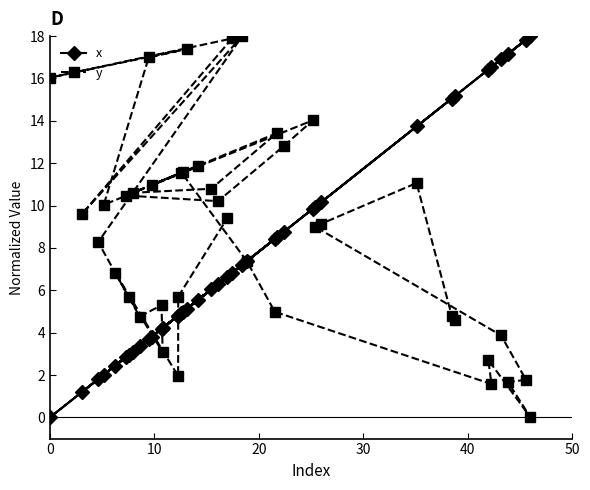

What is the maximum value shown in the chart?

18.0